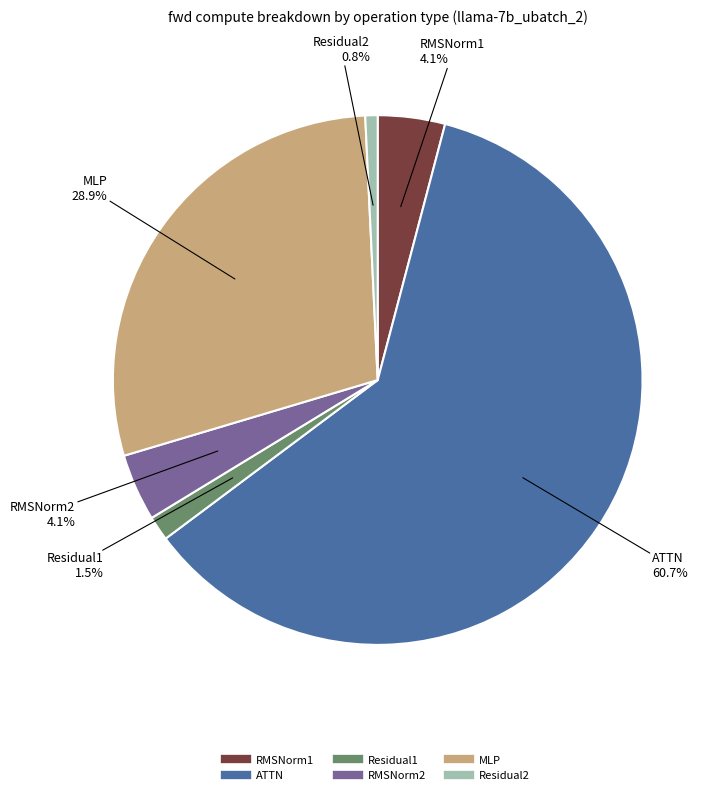

What is the majority slice?

ATTN